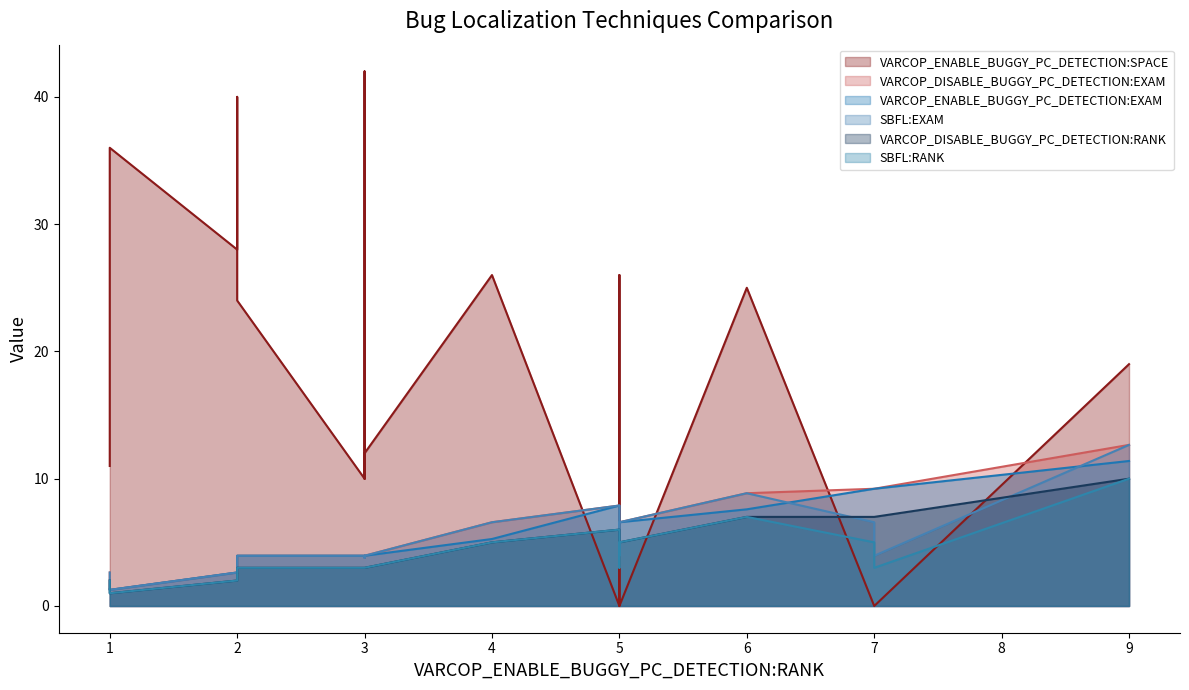

At how many categories does at least one series exceed 38?

2